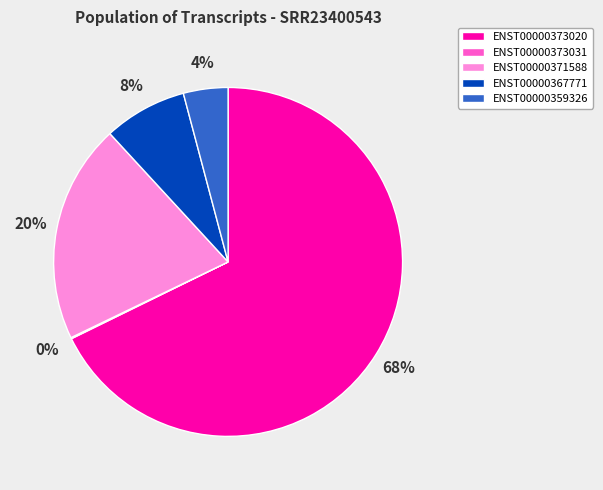

What is the largest slice in the pie chart?

ENST00000373020